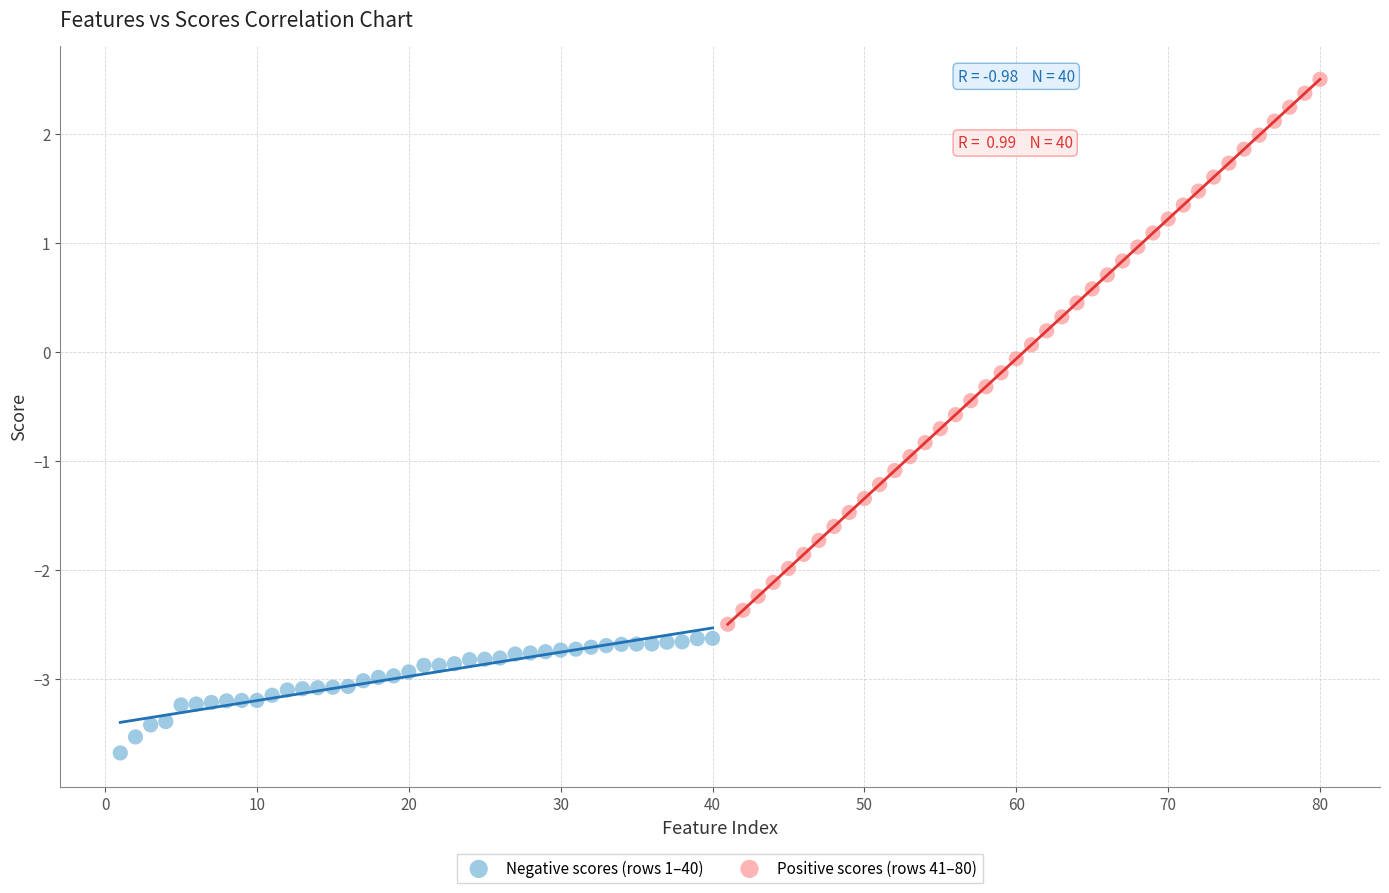

Which series reaches the minimum Y coordinate?

Negative scores (rows 1–40)